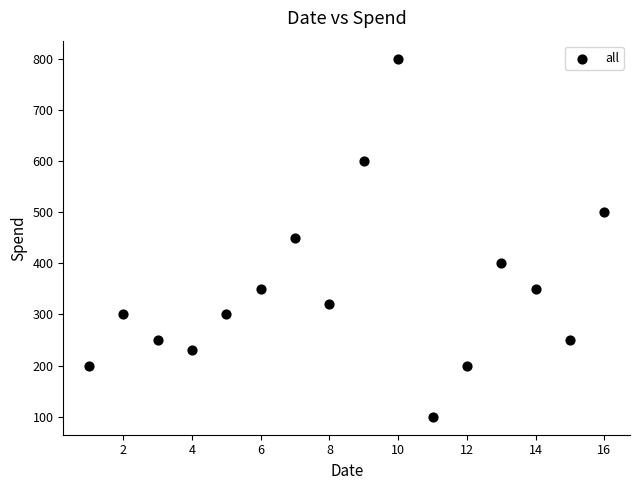

What is the range of X values (max minus min)?

15